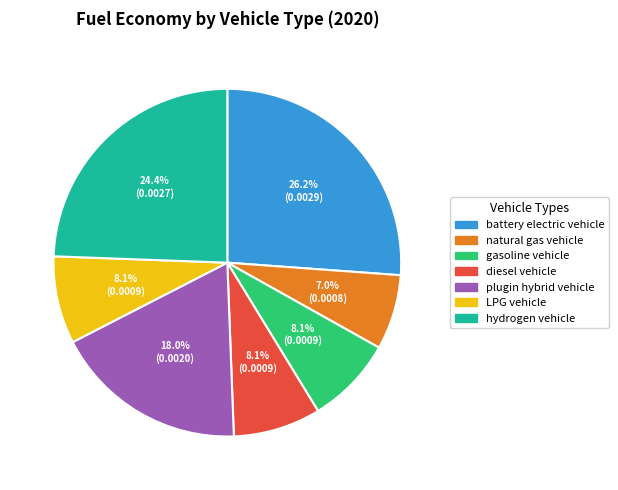

What percentage is the hydrogen vehicle slice, to the nearest percent?

24%